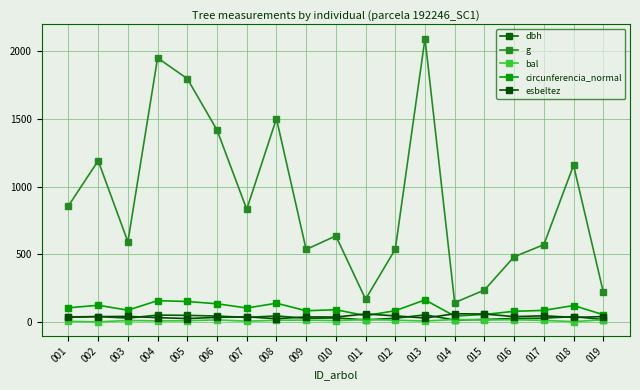

What is the minimum value for esbeltez?

22.9